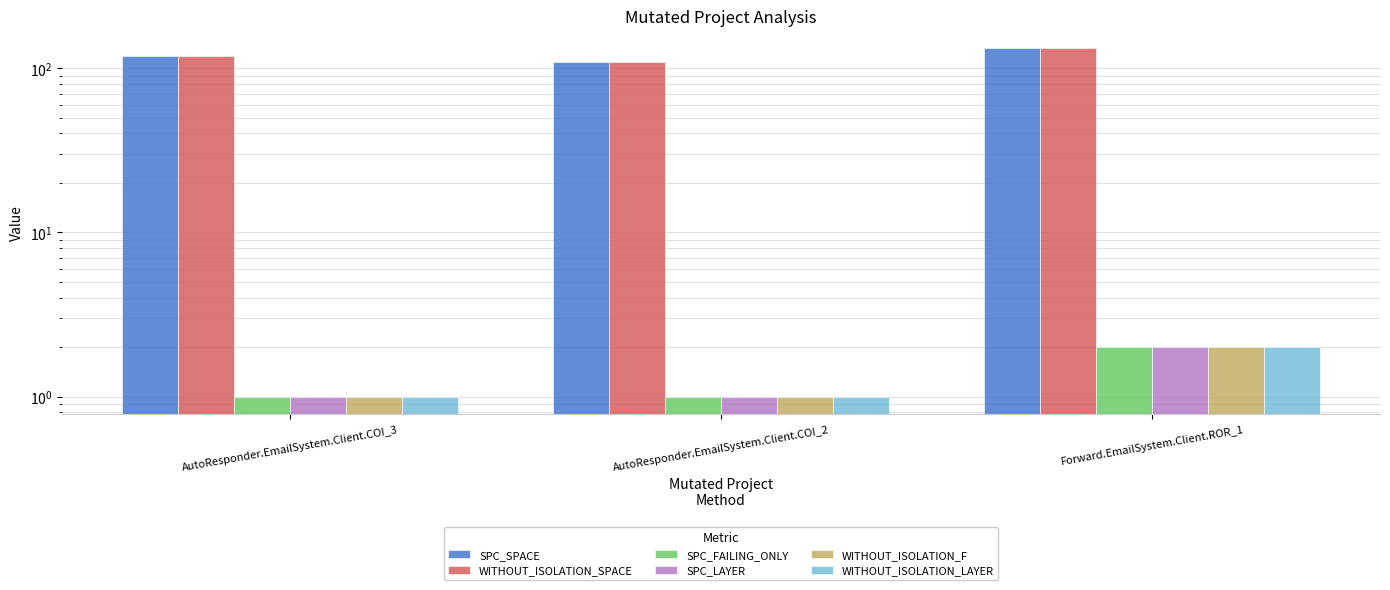

Where is SPC_LAYER nearest to the value 1?

AutoResponder.EmailSystem.Client.COI_3